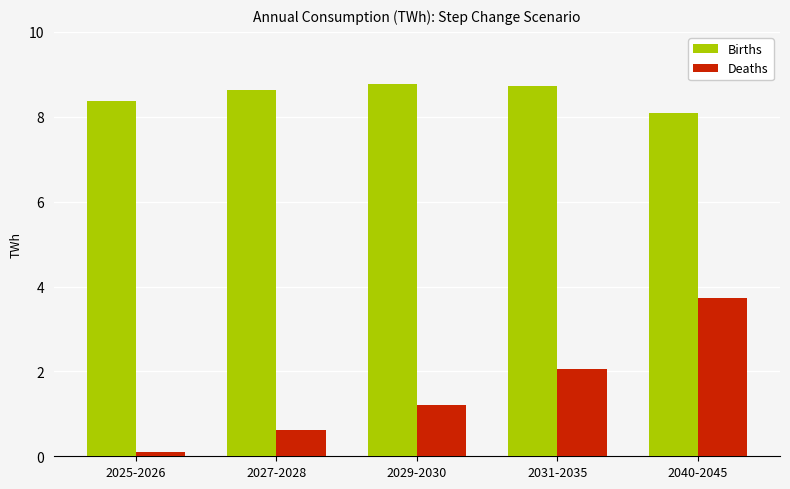

Is the value of Births at 2031-2035 greater than the value of Deaths at 2031-2035?

Yes